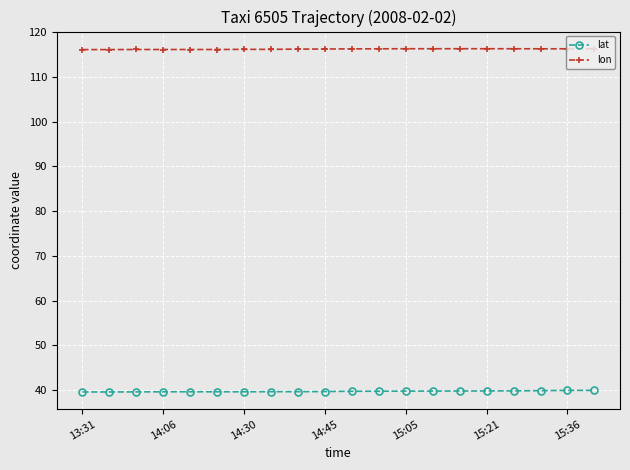

Which series has the largest total across all categories?

lon